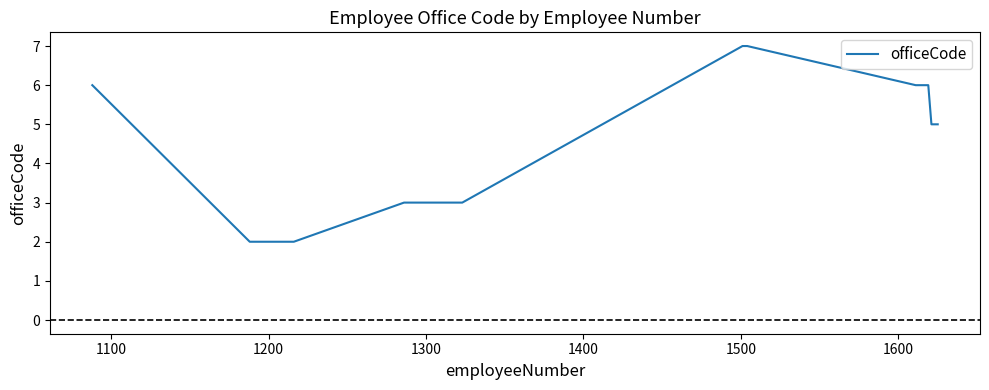

How many lines are shown in the chart?

1